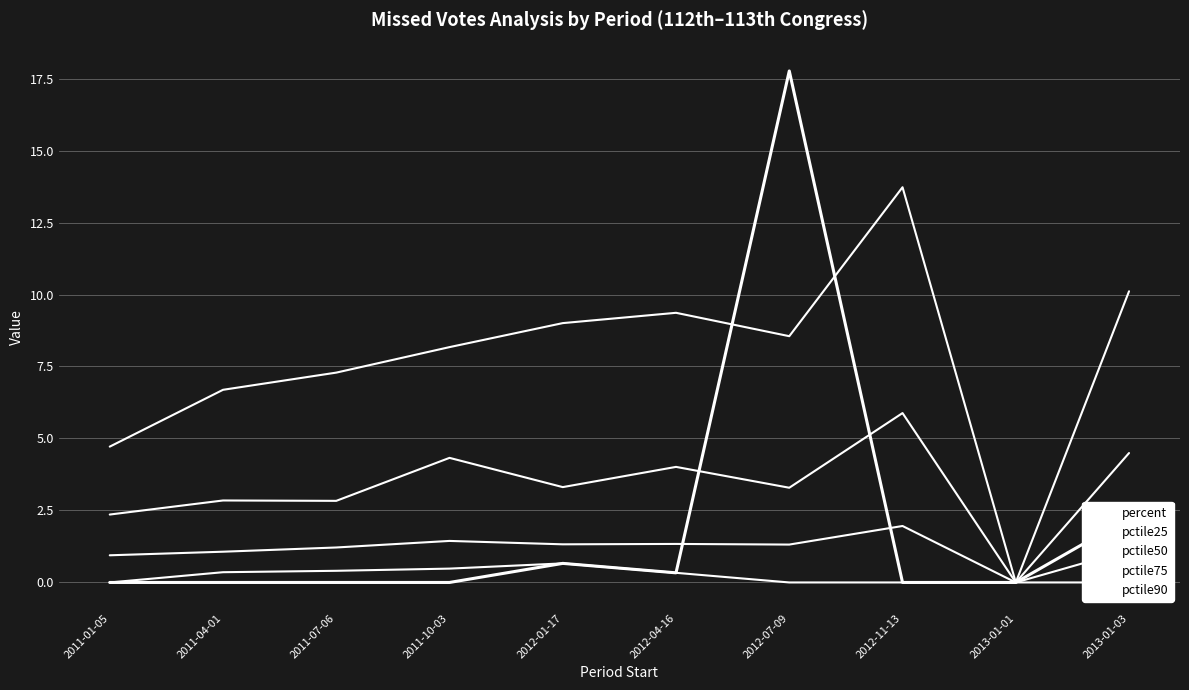

What is the label of the 6th point from the right?

2012-01-17